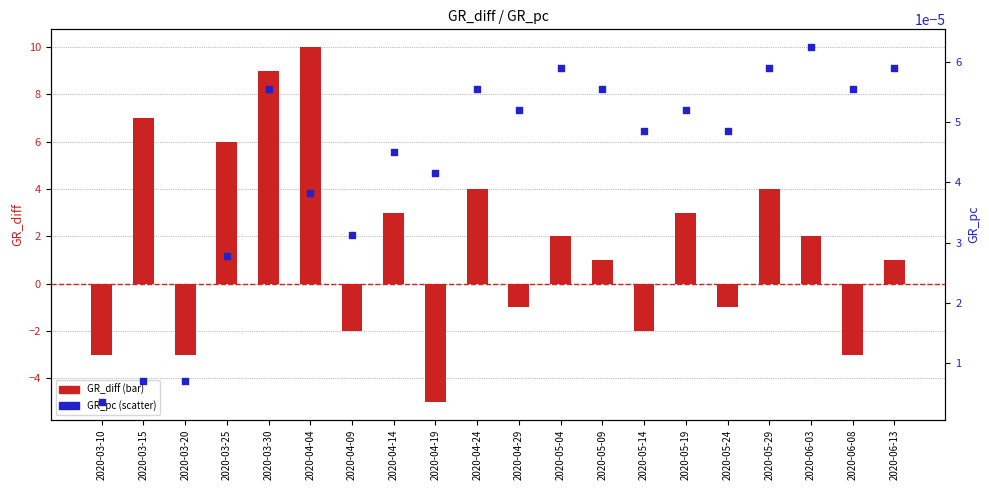

Which series has the largest total across all categories?

GR_diff